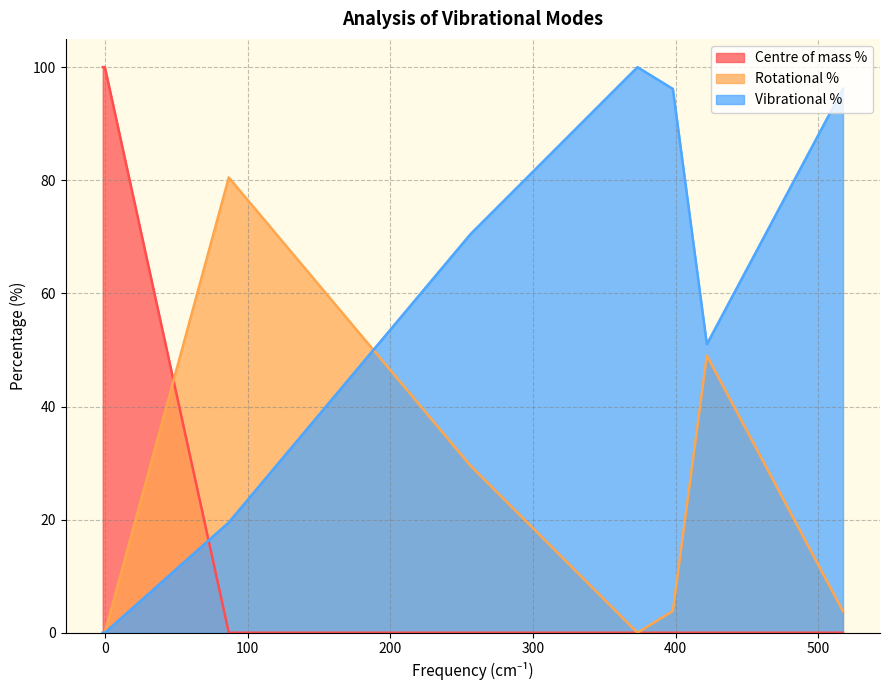

True or false: Rotational % has more than 0 interior local peaks.

False